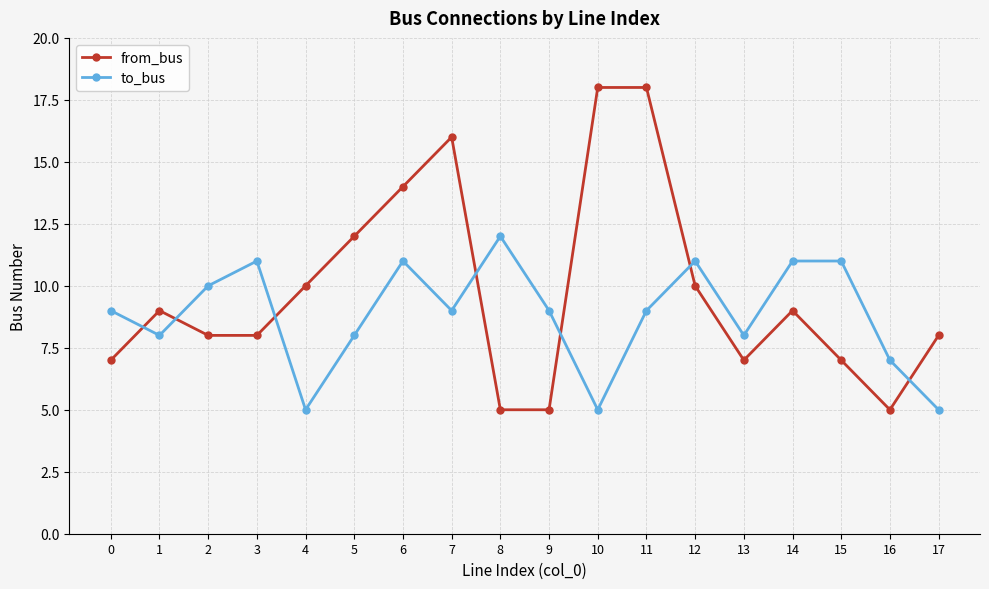

Does the chart have visible grid lines?

Yes